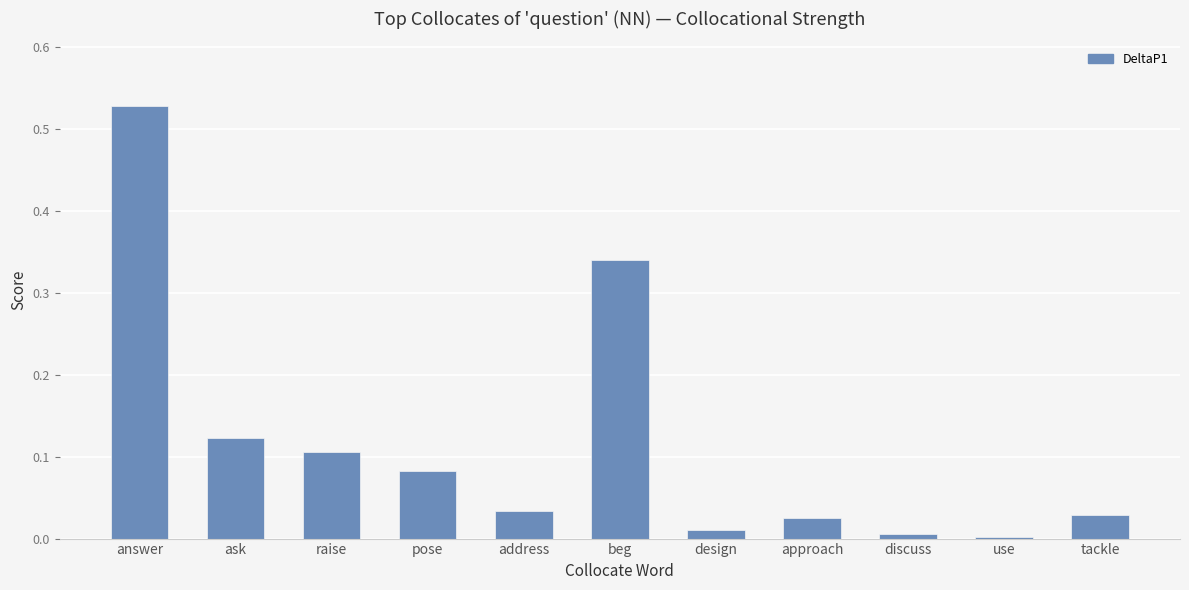

Is it true that the value at use is 0.0?

True